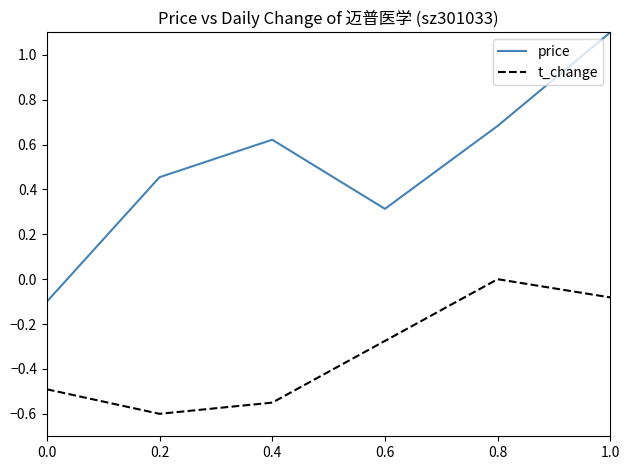

Which category has the highest value in the price series?

1.0